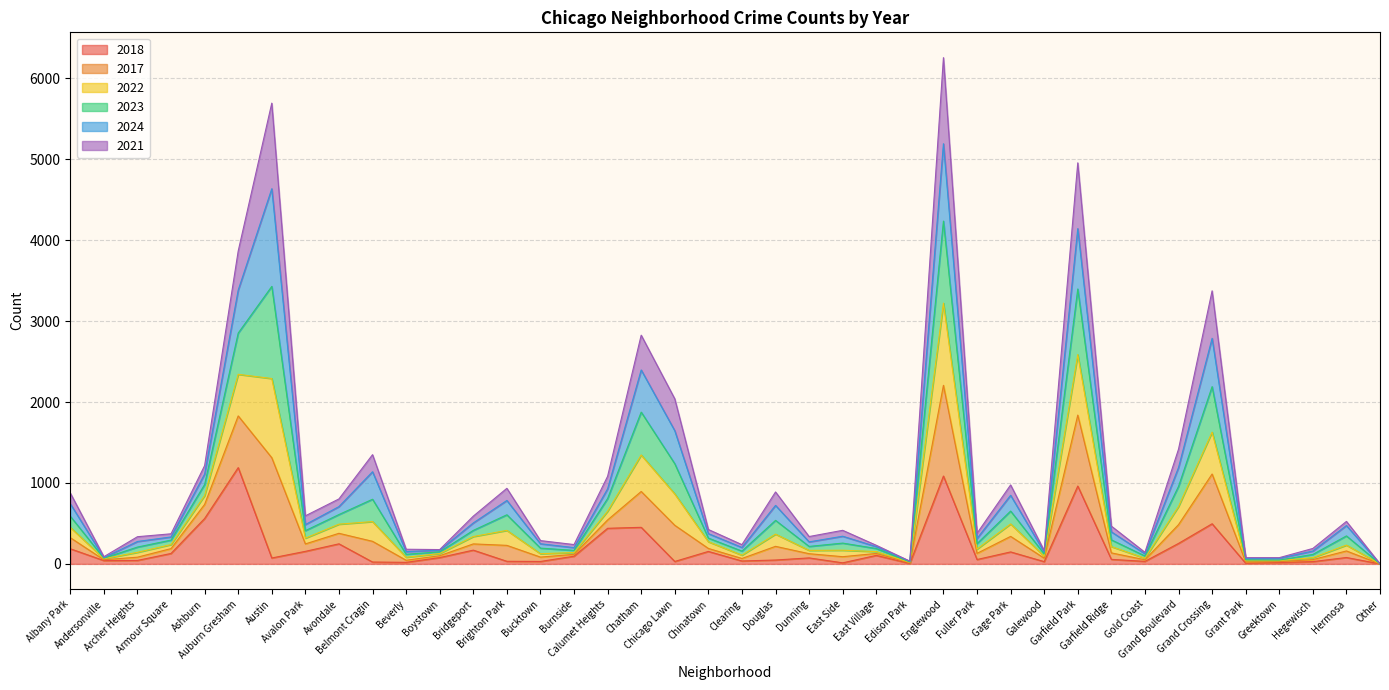

How many values in 2017 are above zero?

39